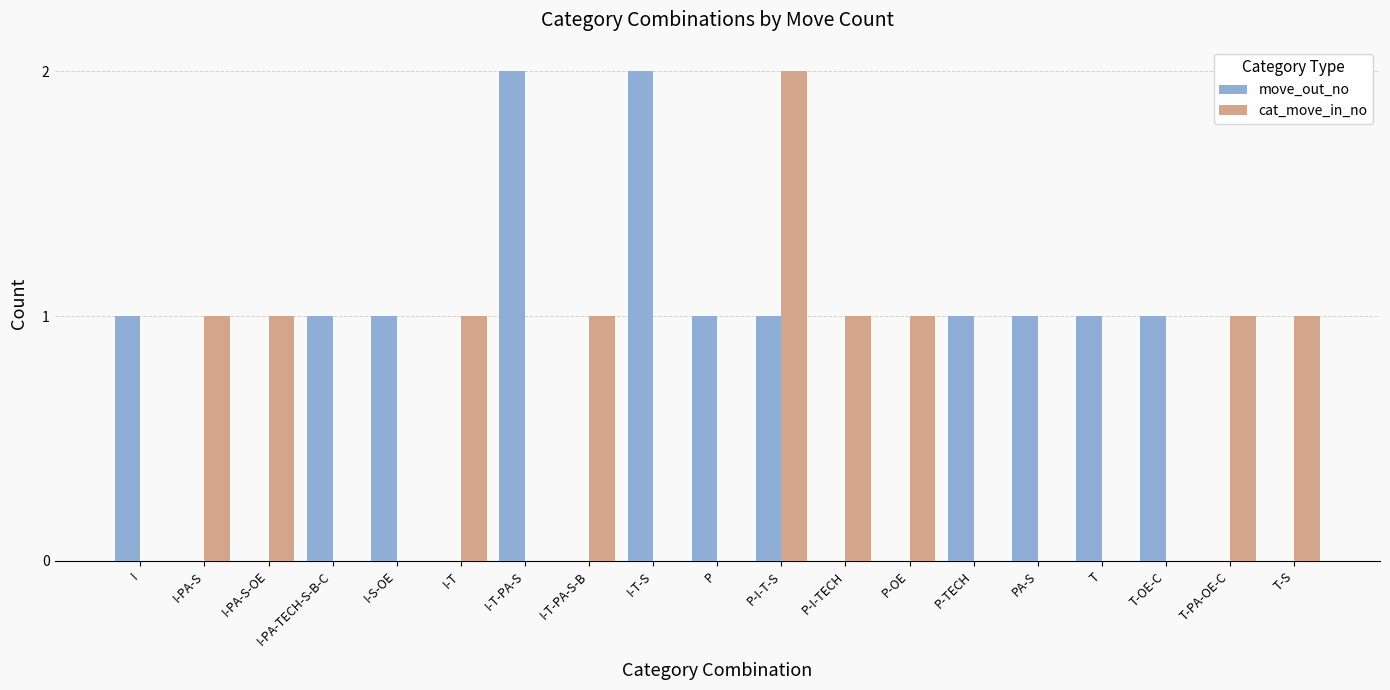

True or false: move_out_no has a value of 0 at T-S.

True